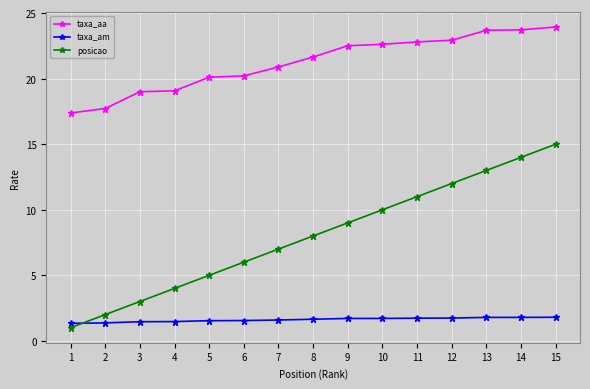

True or false: posicao has more than 1 interior local peaks.

False